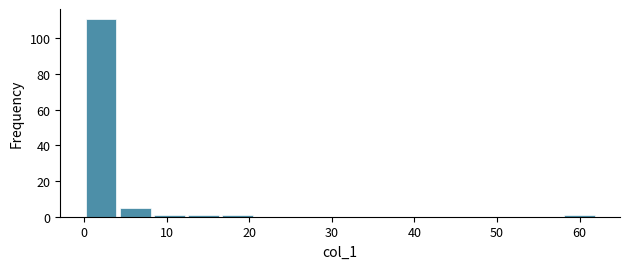

Reading left to right, list every bar in this chart as the range it spans on the x-axis followed by its height. Neither the bar edges nor the heights are printed on the chart, so give them approximately, as read against the axes.

0 to 4: 112
4 to 8: 6
8 to 12: under 2
12 to 17: under 2
17 to 21: under 2
21 to 25: 0
25 to 29: 0
29 to 33: 0
33 to 37: 0
37 to 41: 0
41 to 45: 0
45 to 50: 0
50 to 54: 0
54 to 58: 0
58 to 62: under 2